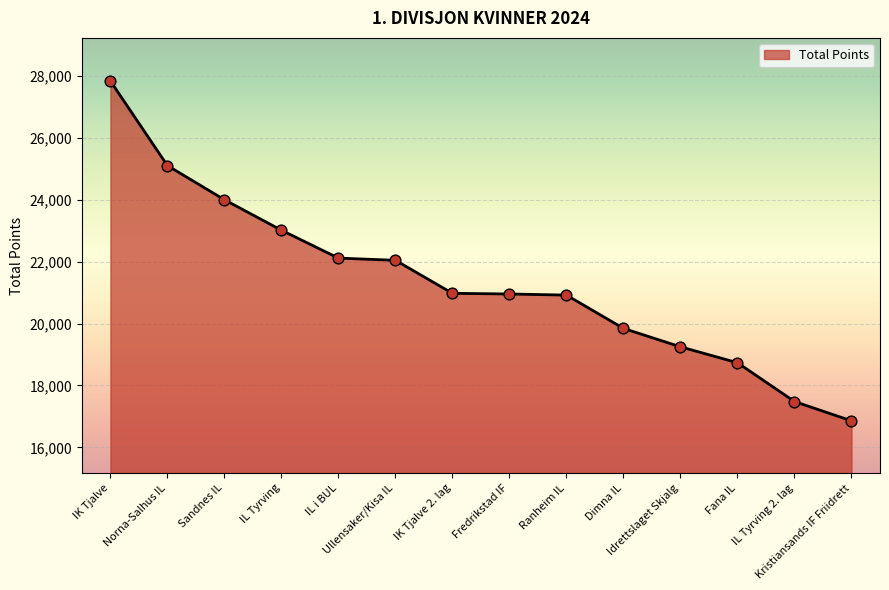

What is the change in value from IL i BUL to Fana IL?

-3379